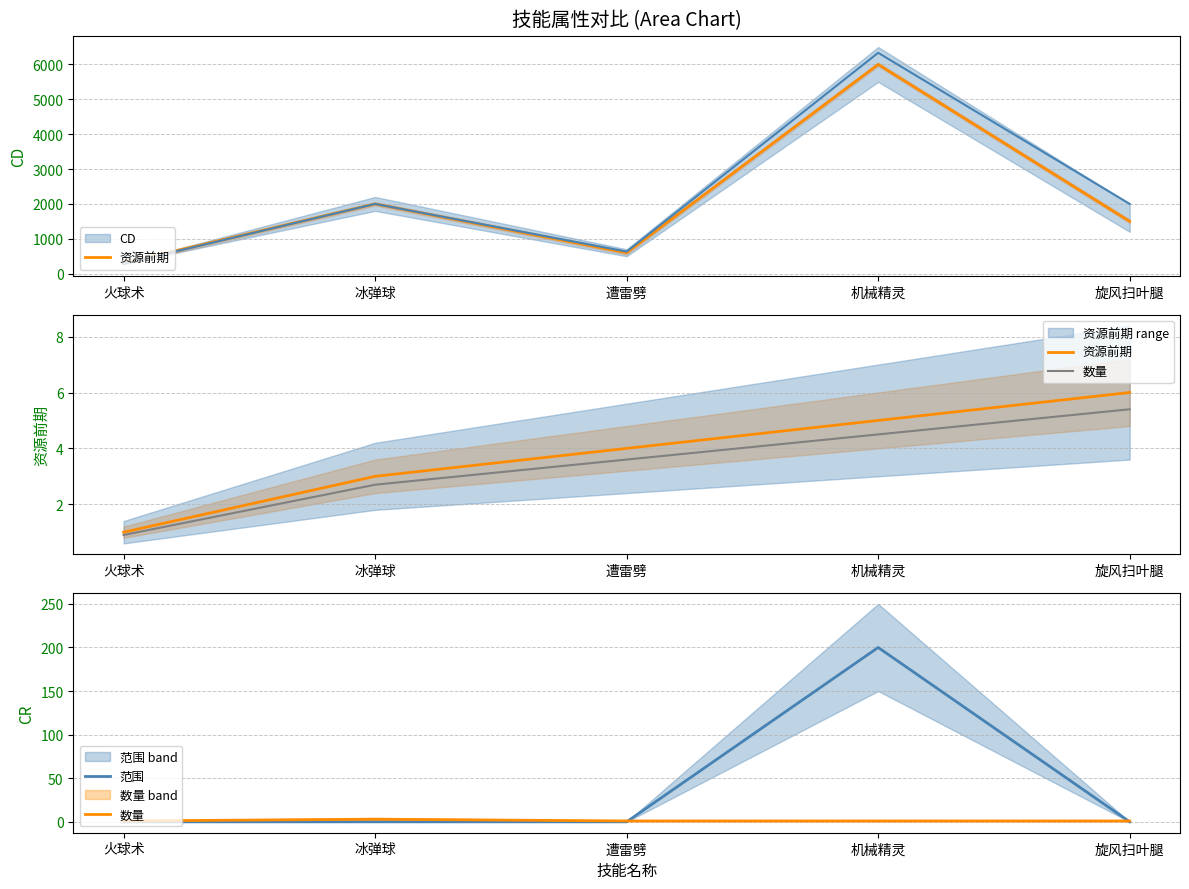

What is the sum of all 范围 values?

200